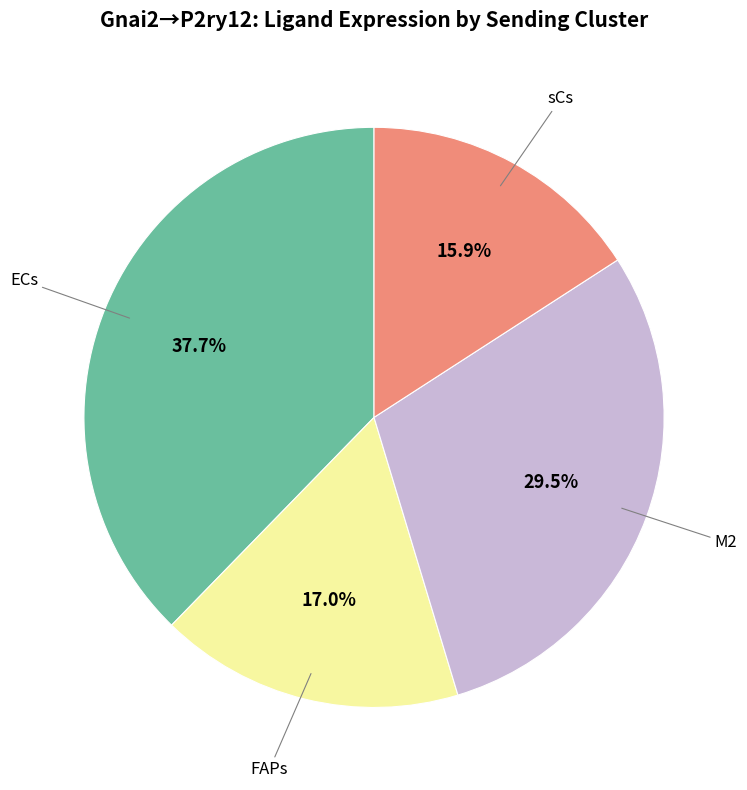

Is there any slice that represents more than half of the pie?

No